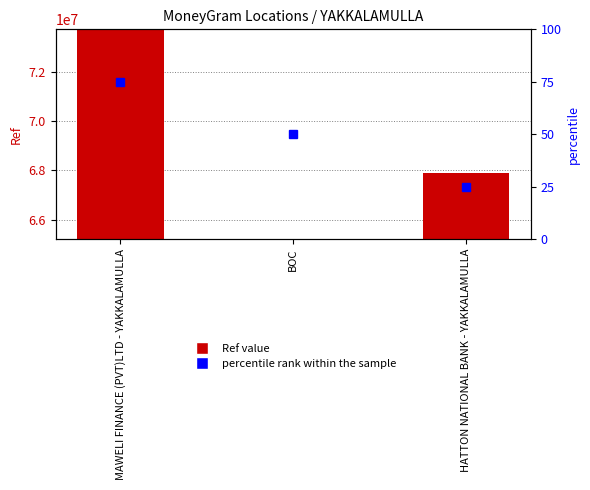

Rank the categories by value from highest to lowest.

MAWELI FINANCE (PVT)LTD - YAKKALAMULLA, HATTON NATIONAL BANK - YAKKALAMULLA, BOC